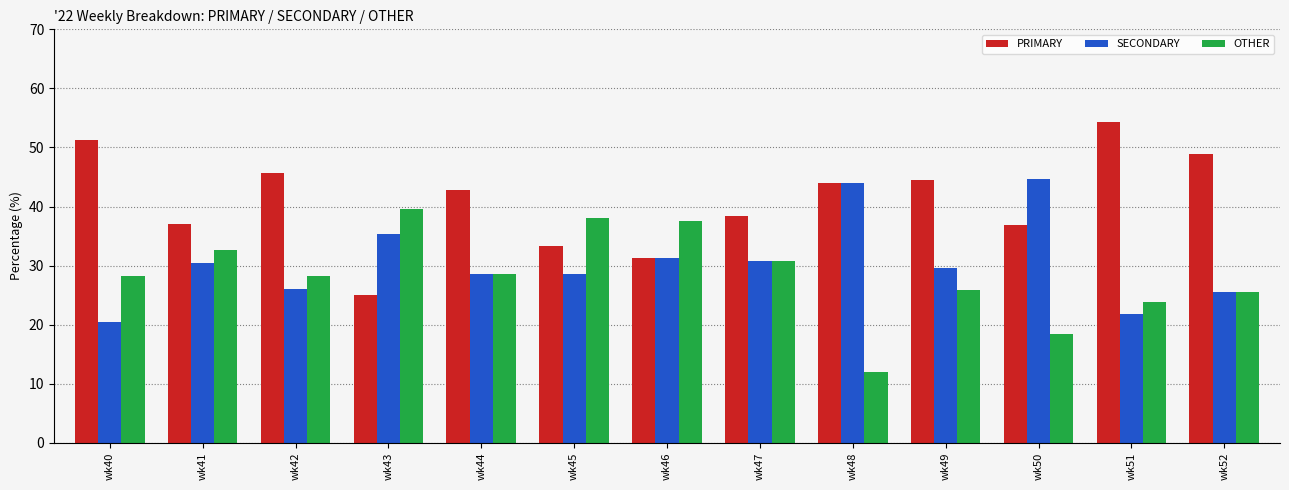

Between wk40 and wk45, which series saw the biggest shift?

PRIMARY